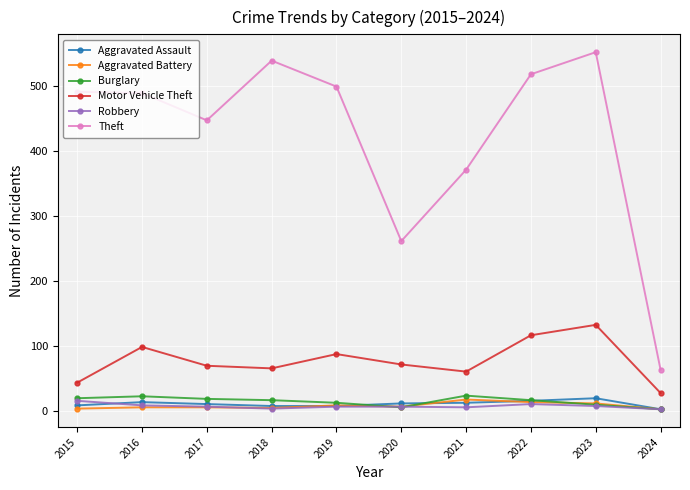

True or false: Burglary and Motor Vehicle Theft cross at least once.

False